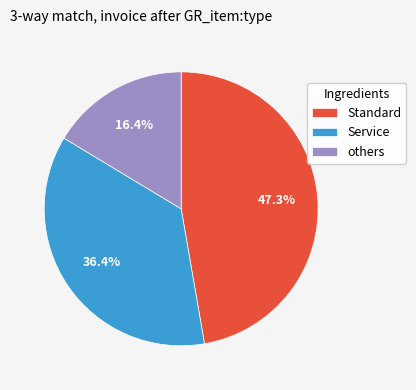

Rank the categories by value from lowest to highest.

others, Service, Standard